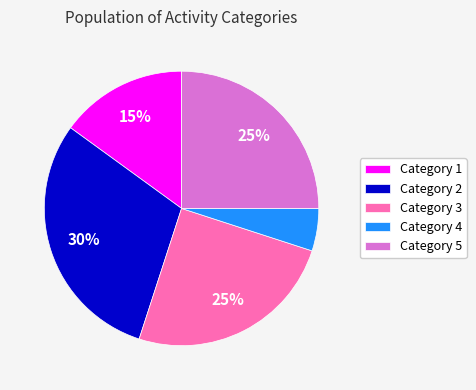

How many slices are in this pie chart?

5